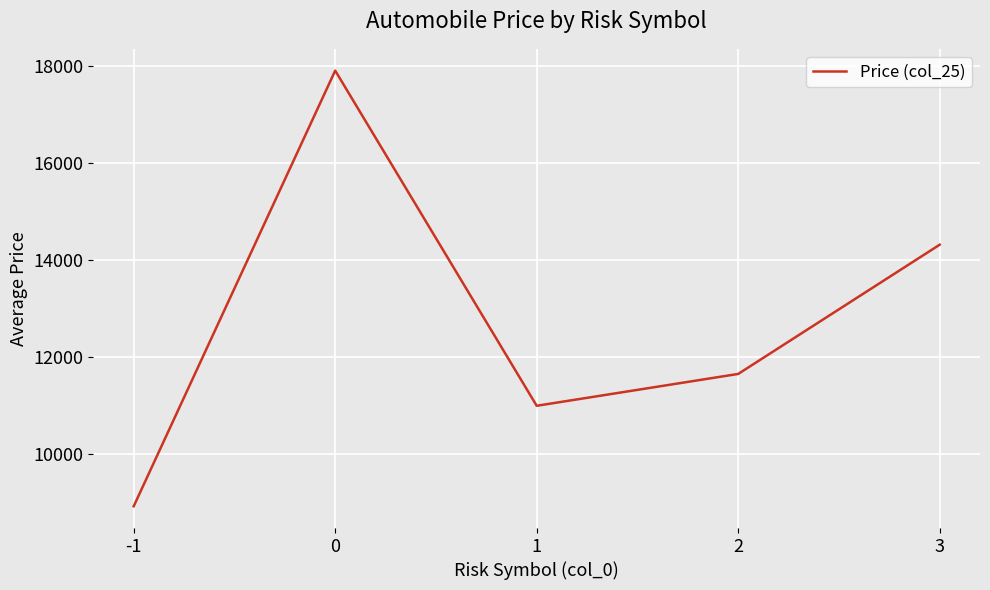

What is the average value?

12760.1